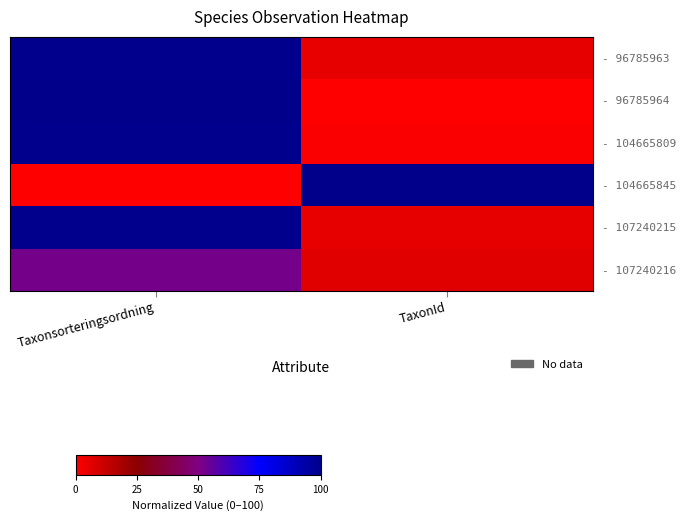

At Taxonsorteringsordning, list the series in order from smallest to largest.

- 104665845, - 107240216, - 104665809, - 96785963, - 107240215, - 96785964